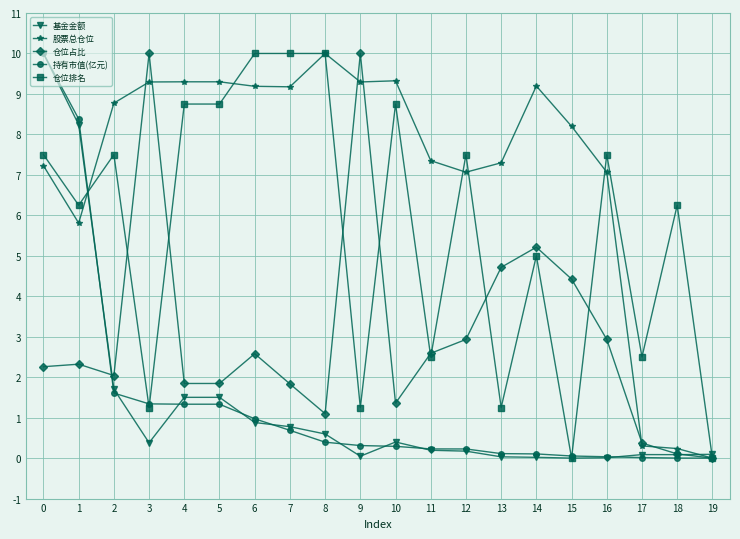

True or false: 基金金额 and 仓位占比 intersect in this chart.

True